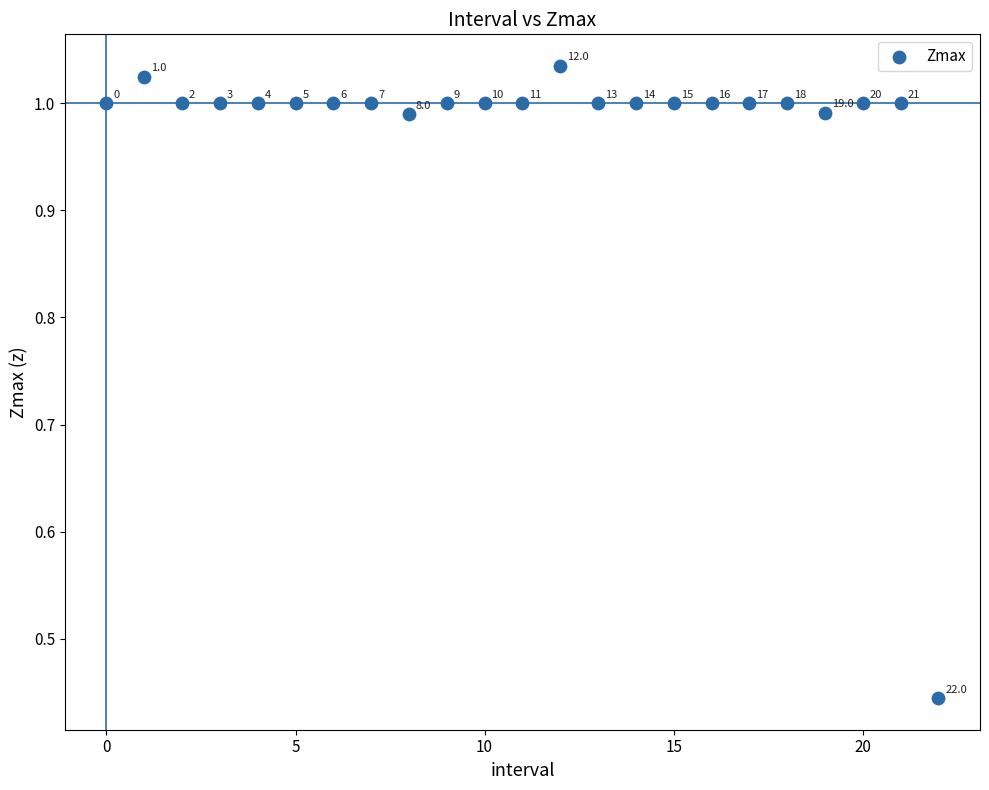

What is the range of Y values (max minus min)?

0.6